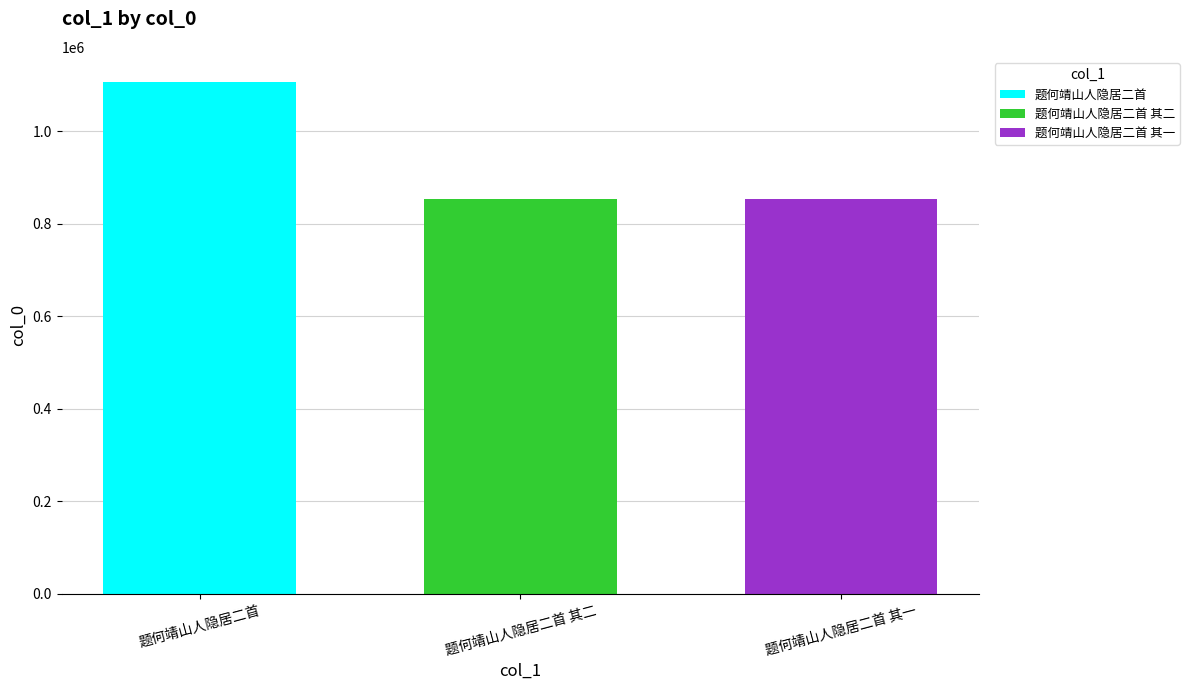

The value at 题何靖山人隐居二首 其一 is 852218. True or false?

True